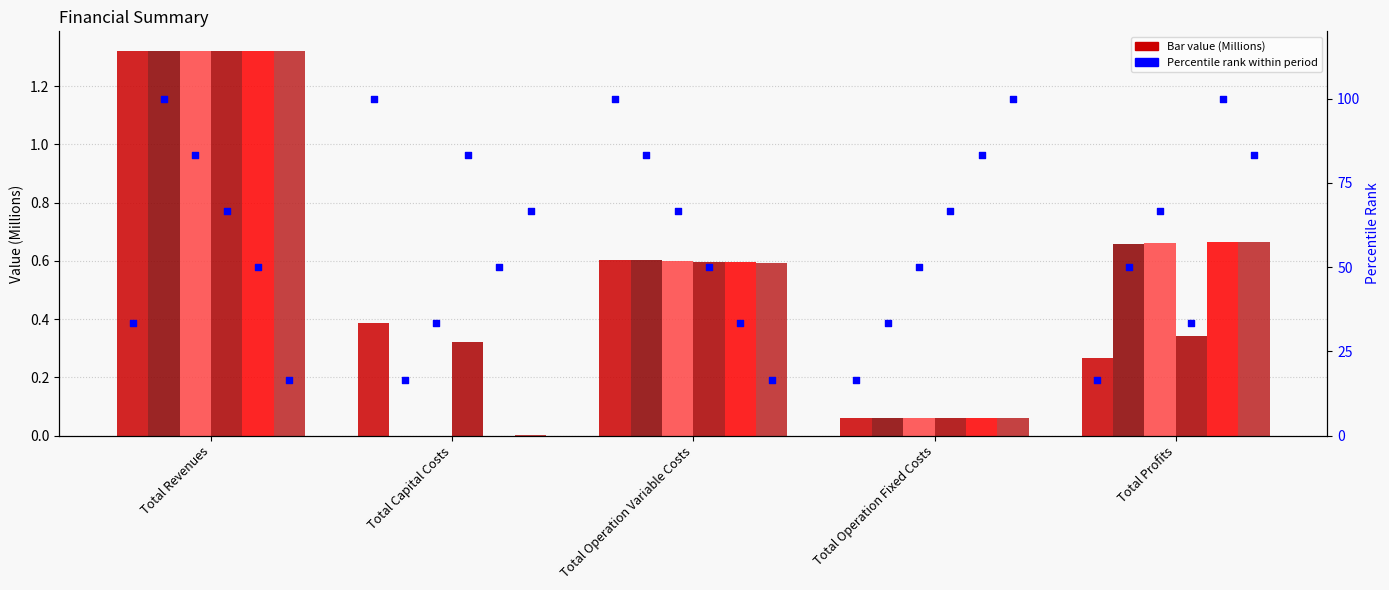

Which series reaches the maximum Y coordinate?

1